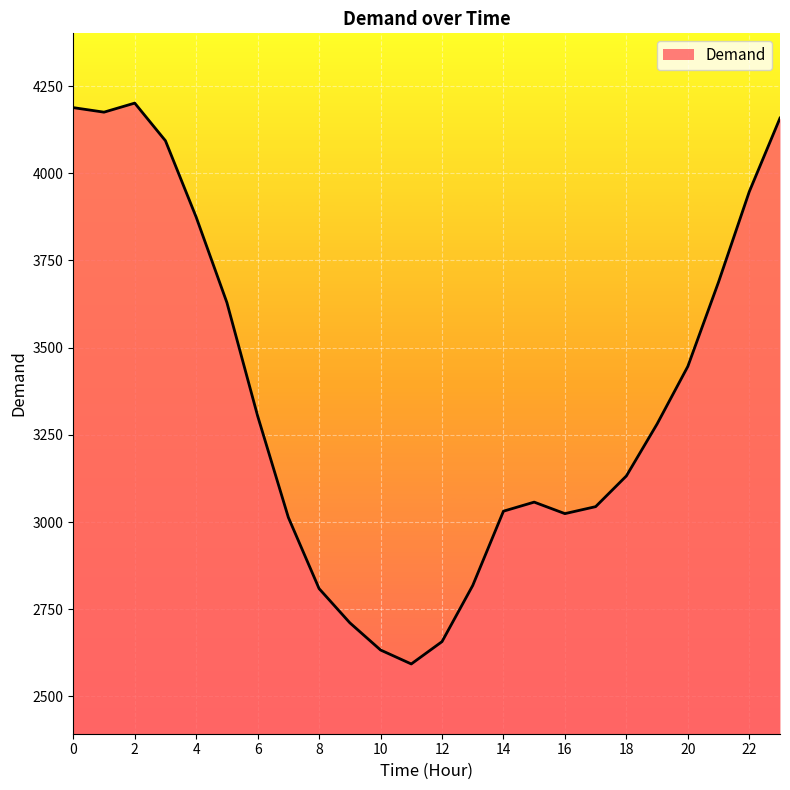

What is the greatest value displayed?

4201